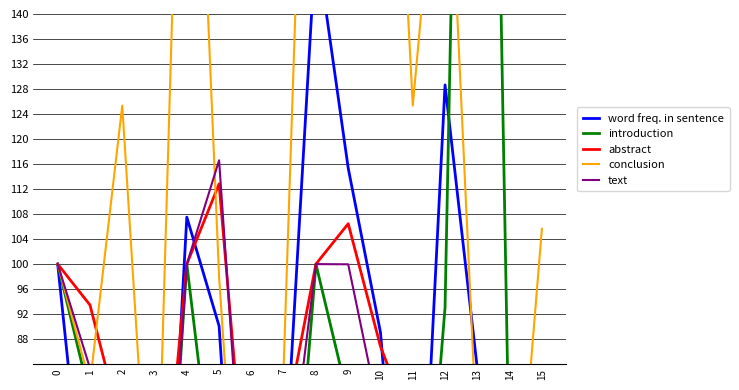

How many times do conclusion and introduction cross each other?

4